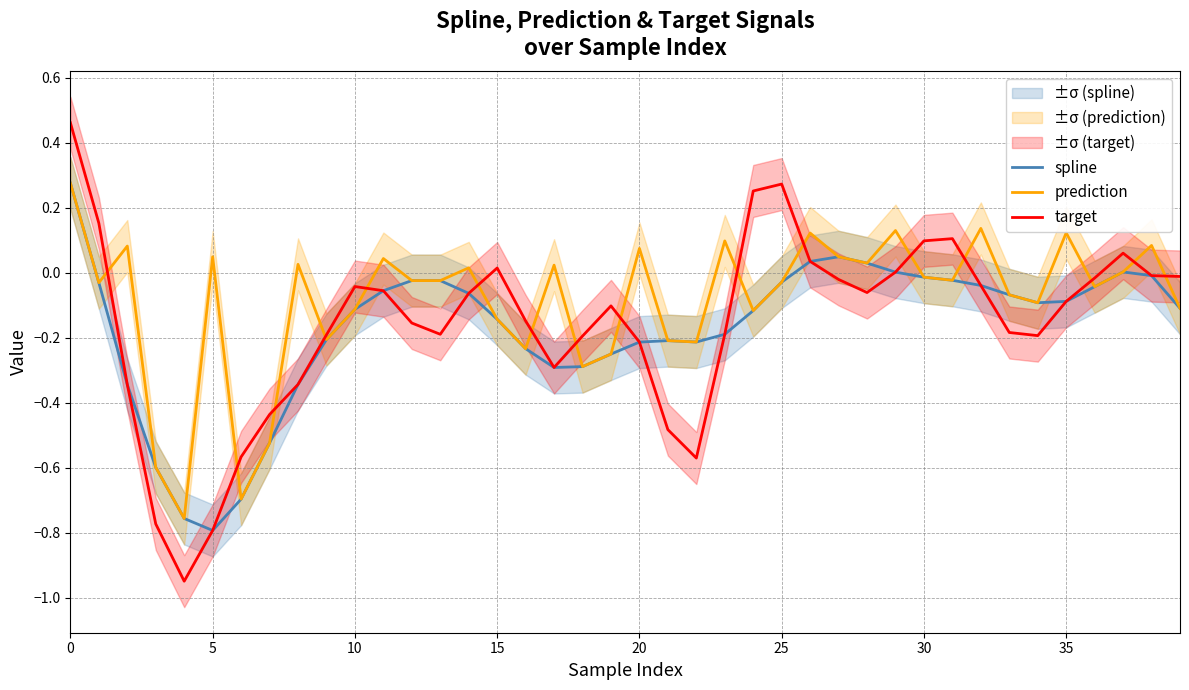

What is the value of the target point at the 23rd from the left?

-0.6